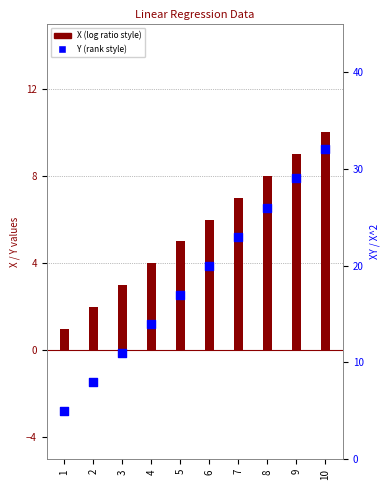

Which series contains the highest Y value?

Y